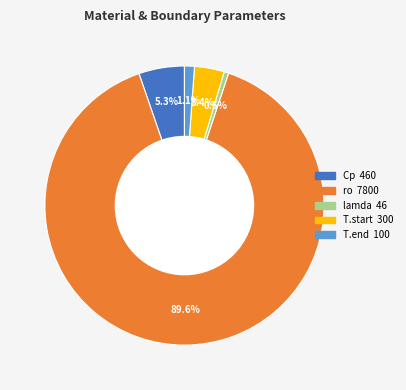

Rank the categories by value from lowest to highest.

lamda, T.end, T.start, Cp, ro